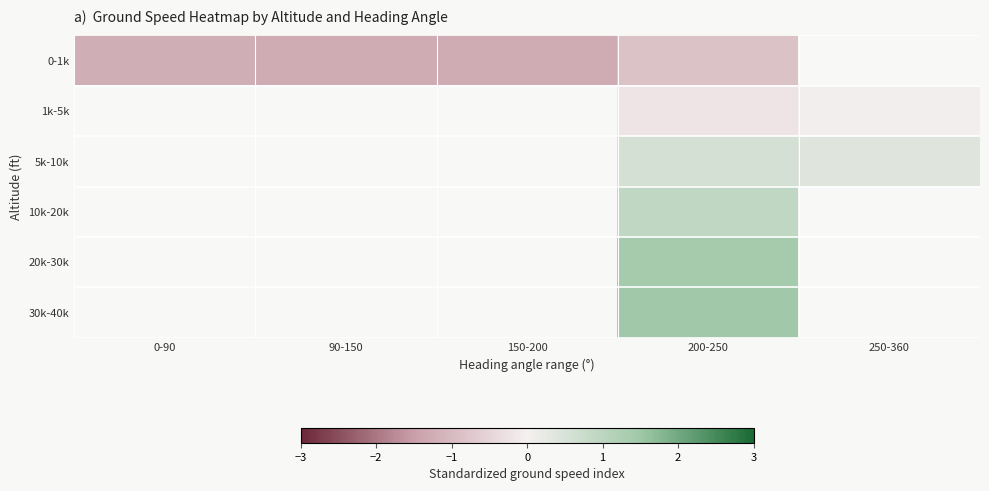

How many series are shown in this chart?

6